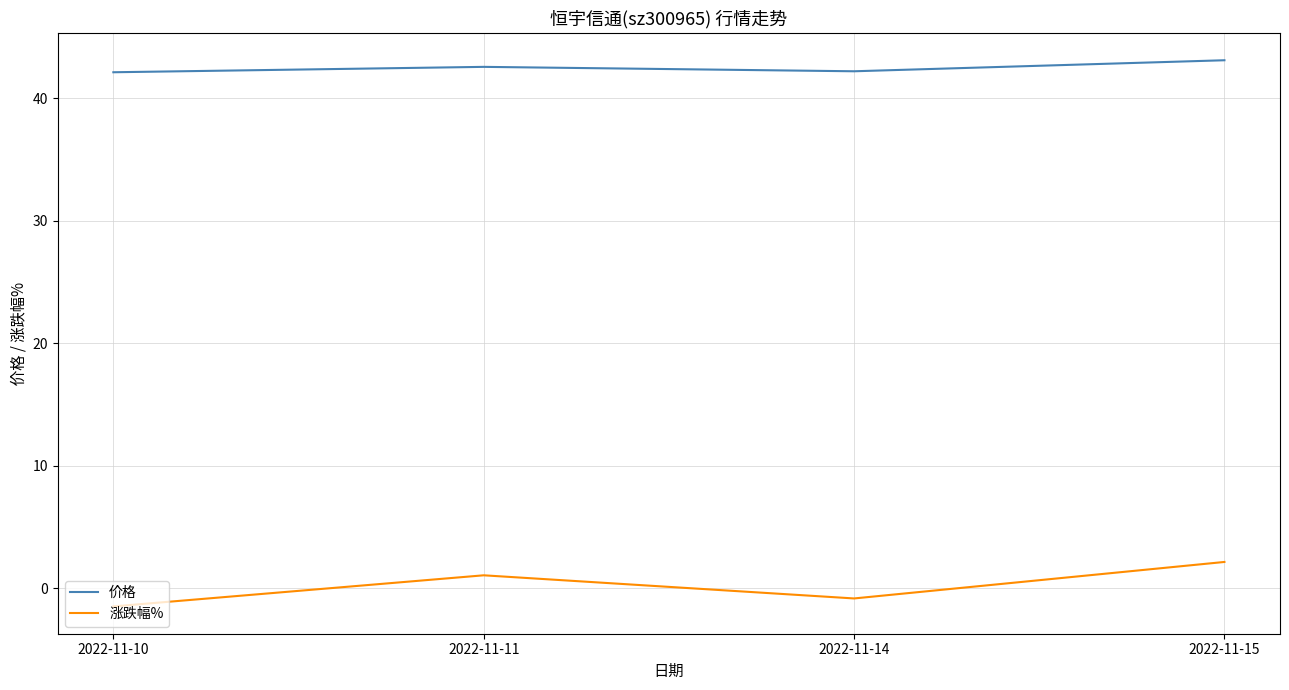

What are all the series names shown in the legend?

价格, 涨跌幅%